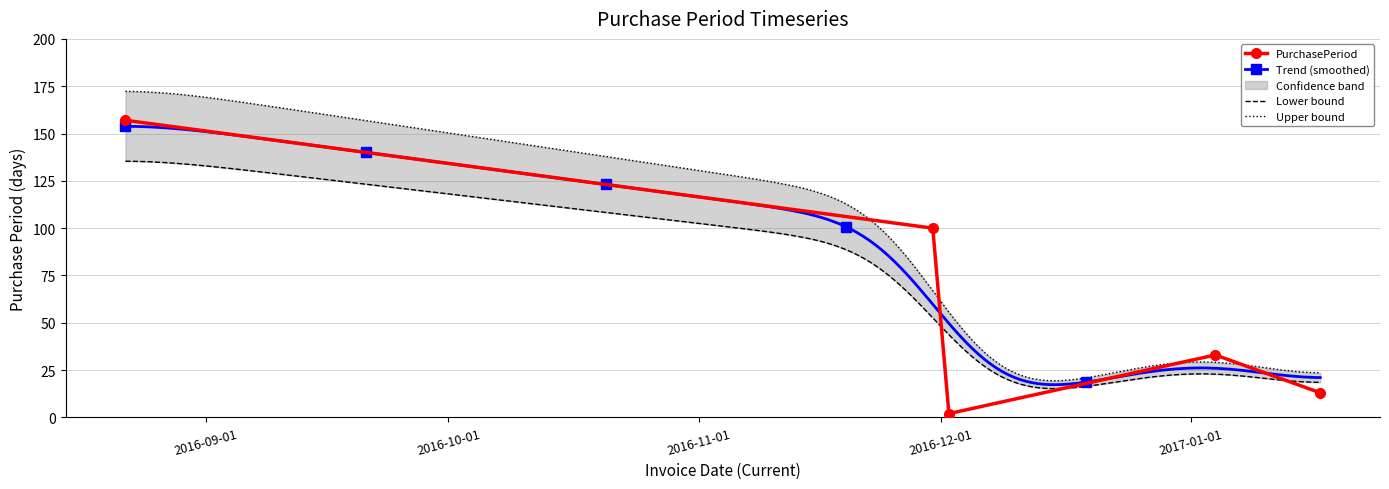

Is it true that the value at 2017-01-04 is 33?

True